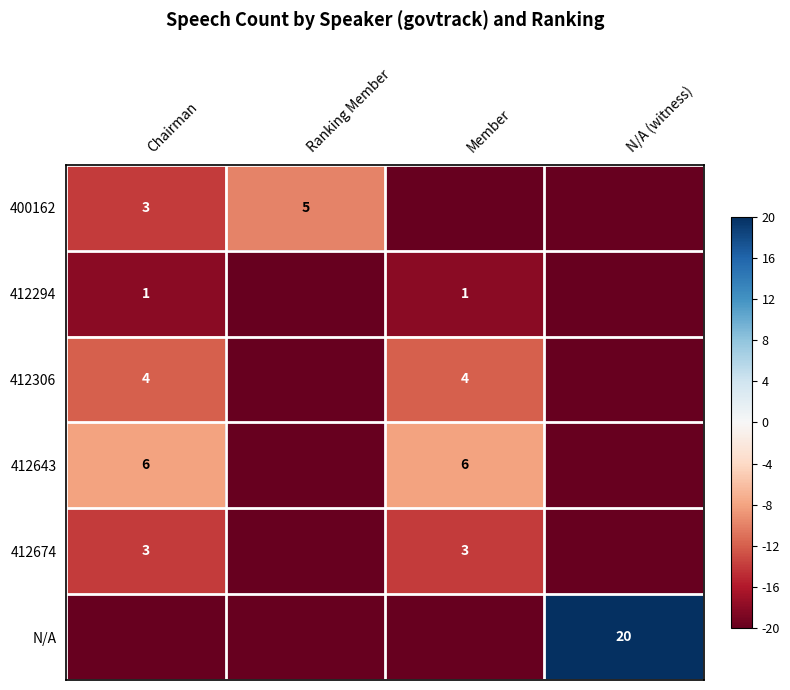

Is it true that 412643 equals 6 at Member?

True